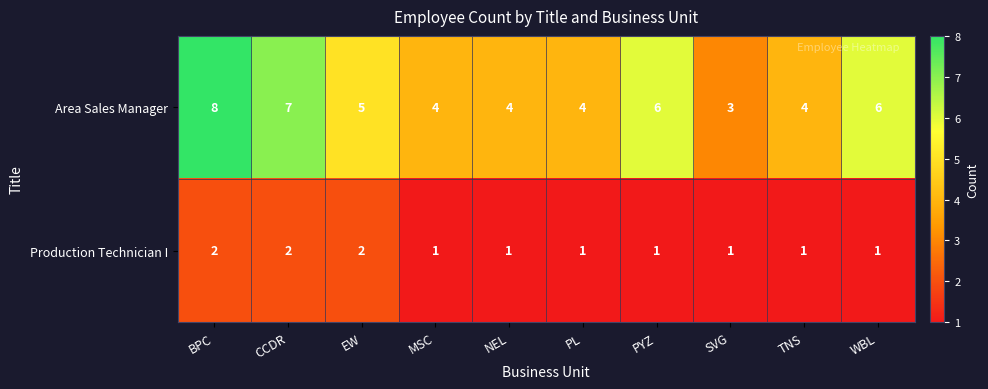

The value of Production Technician I at CCDR is 1. True or false?

False